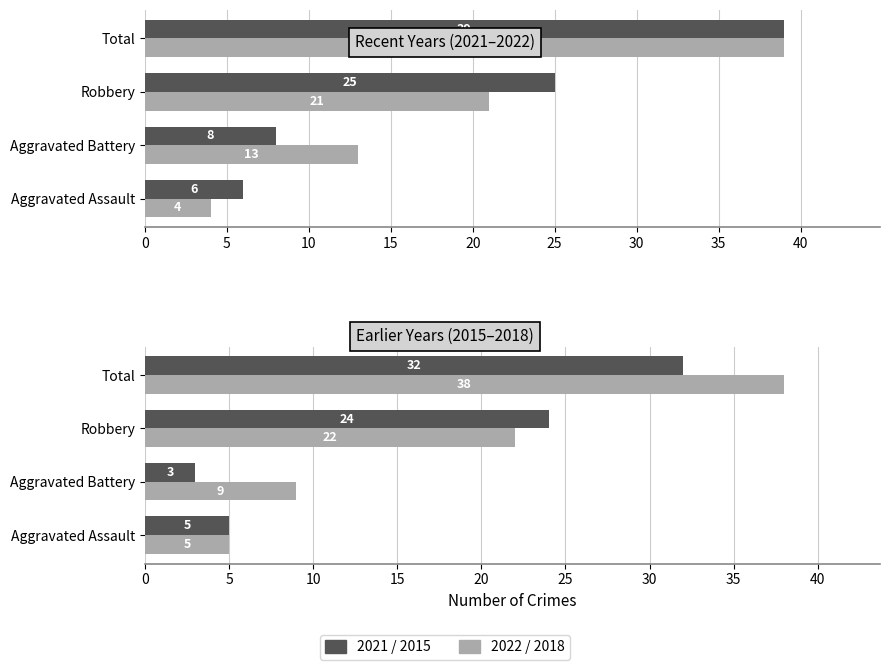

Which series has the largest range (max minus min)?

2022